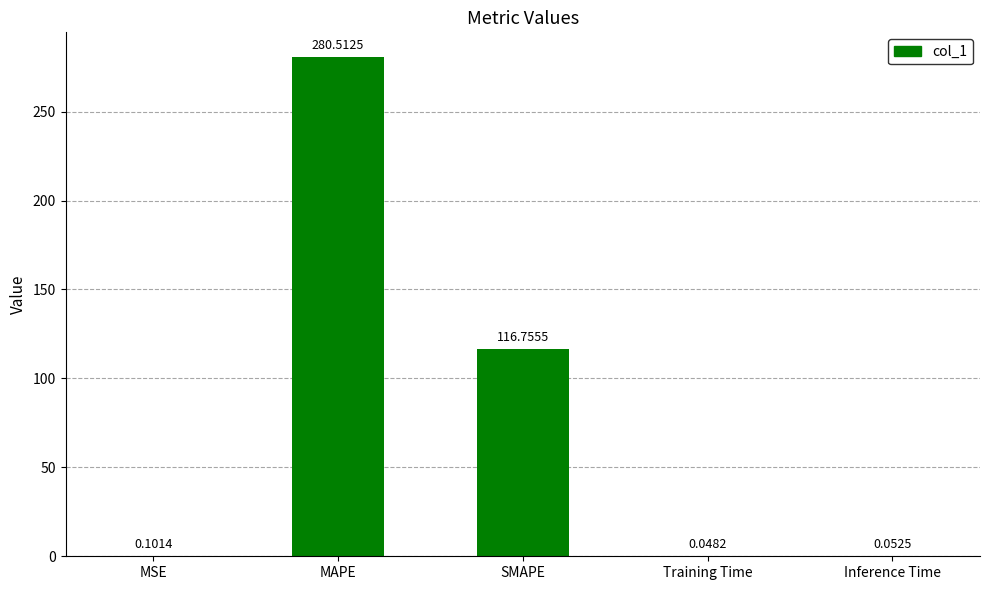

What is the sum of all values?

397.5